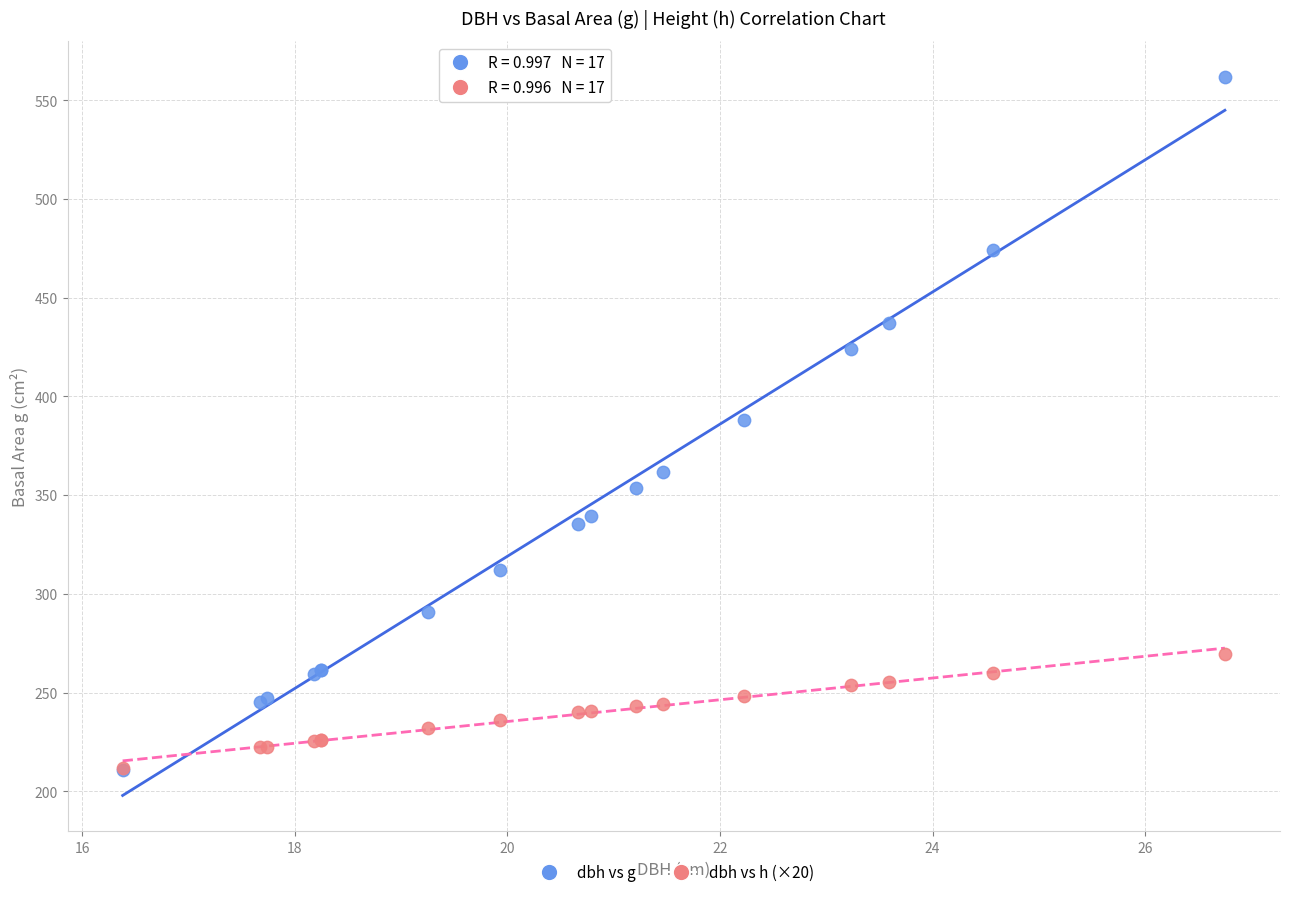

Which series has the widest spread of Y values?

dbh vs g